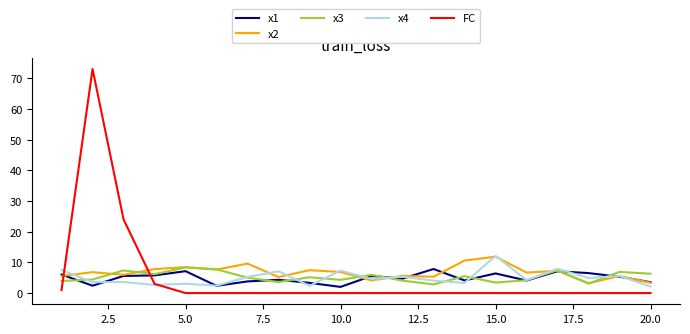

What is the highest value of the x4 series?

12.1